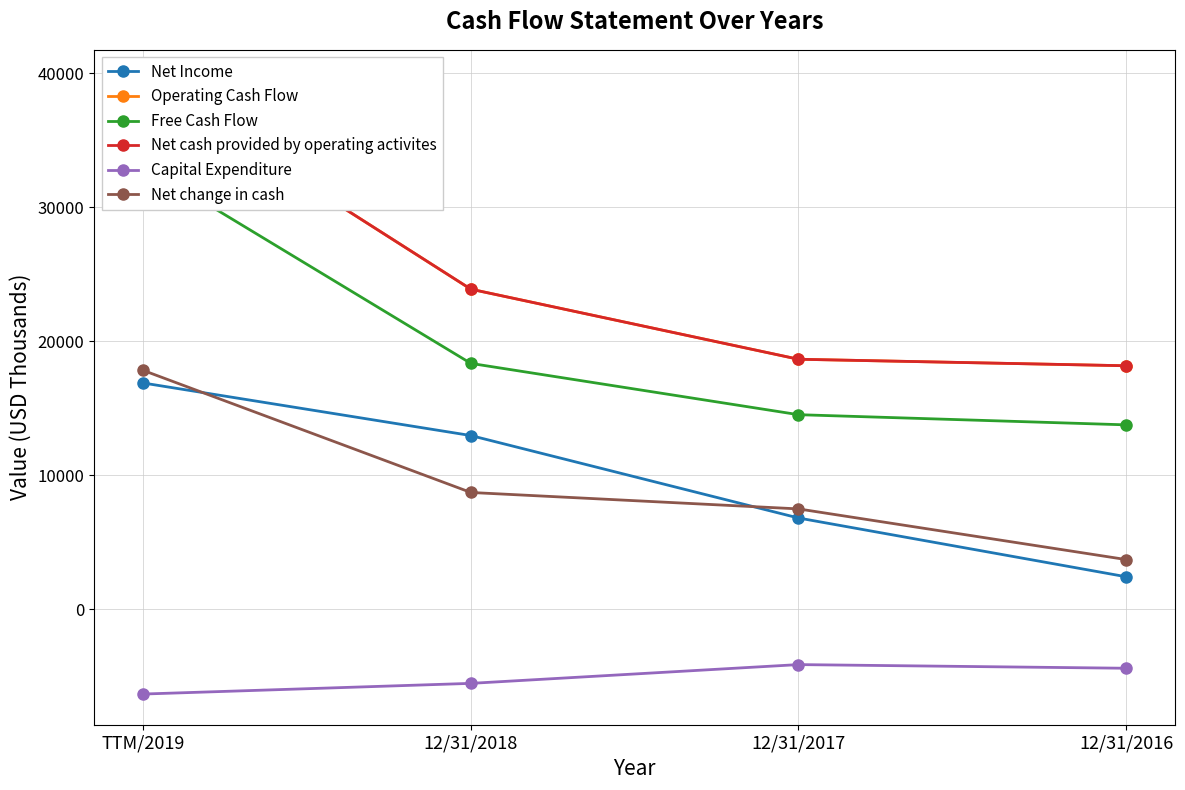

What is the highest value of the Operating Cash Flow series?

39449